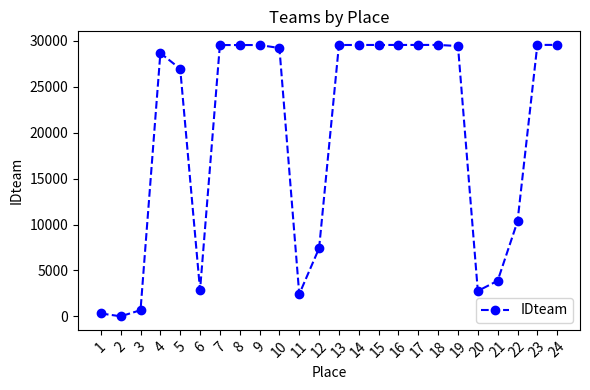

How many data points does each series have?

24